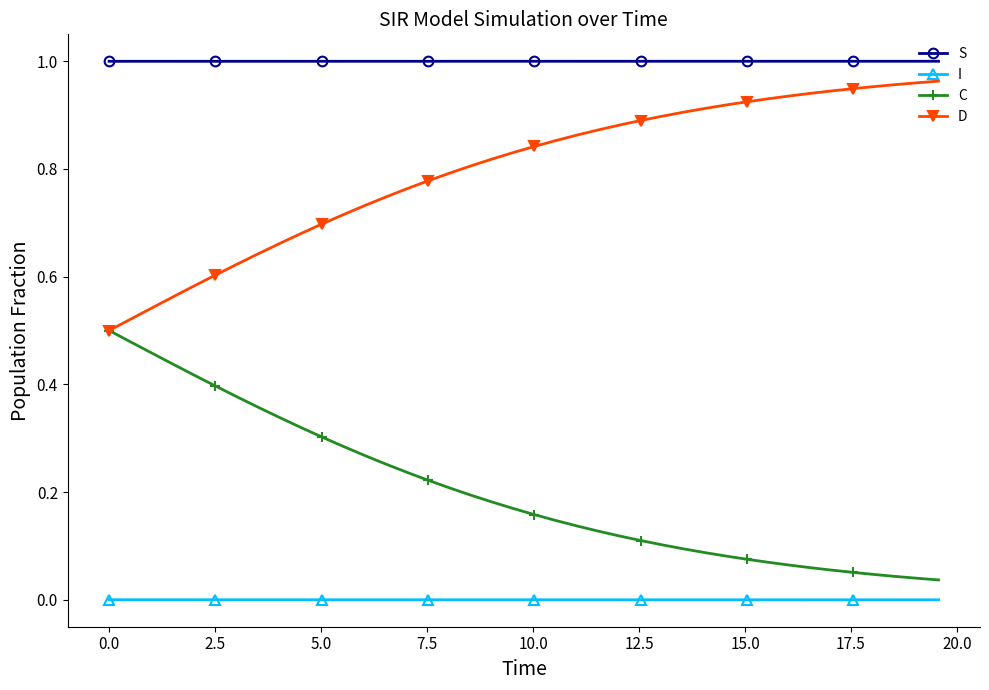

List the series in order of their overall mean, lowest first.

I, C, D, S